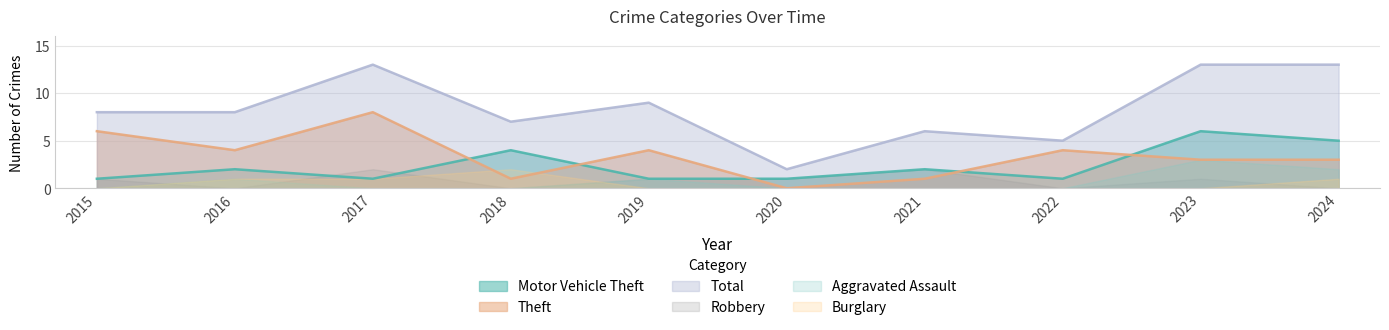

The value of Total at 2023 is 8. True or false?

False